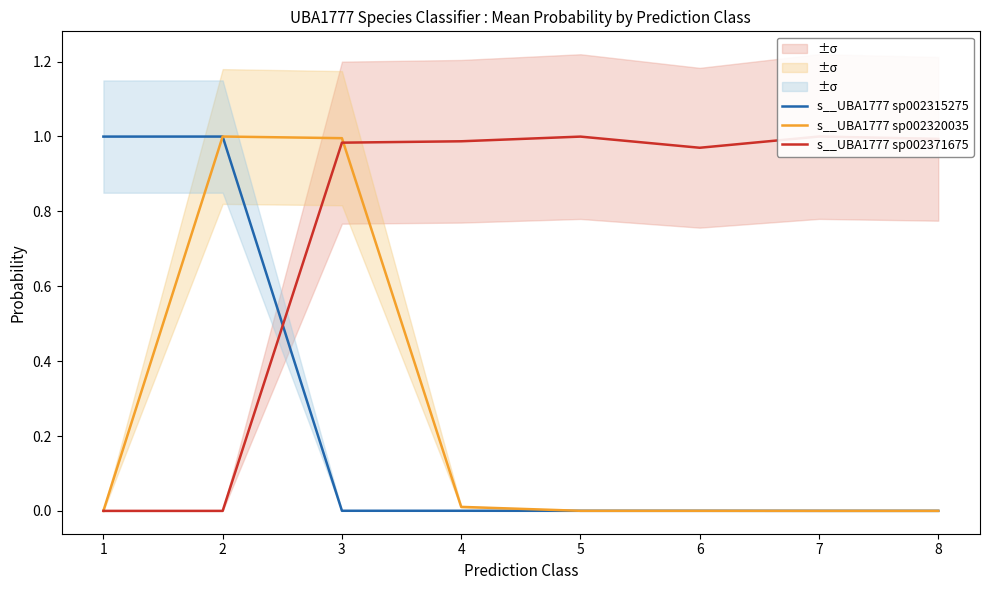

True or false: s__UBA1777 sp002320035 has more than 0 interior local peaks.

True